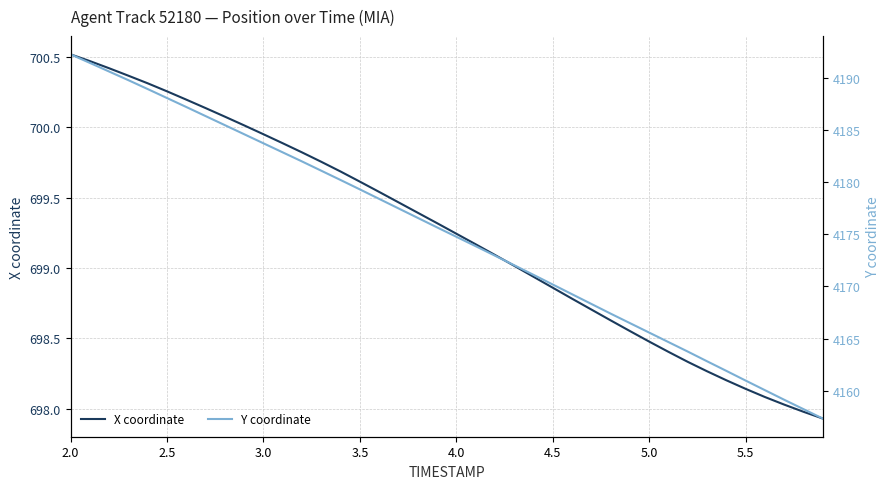

What is the maximum value for X coordinate?

700.5